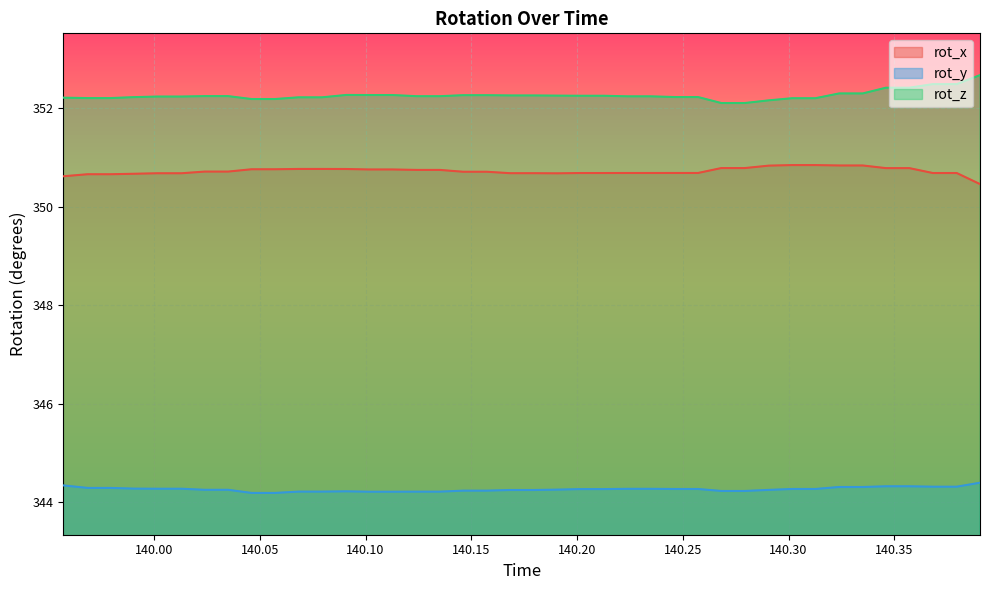

Which category has the highest value in the rot_y series?

140.3905